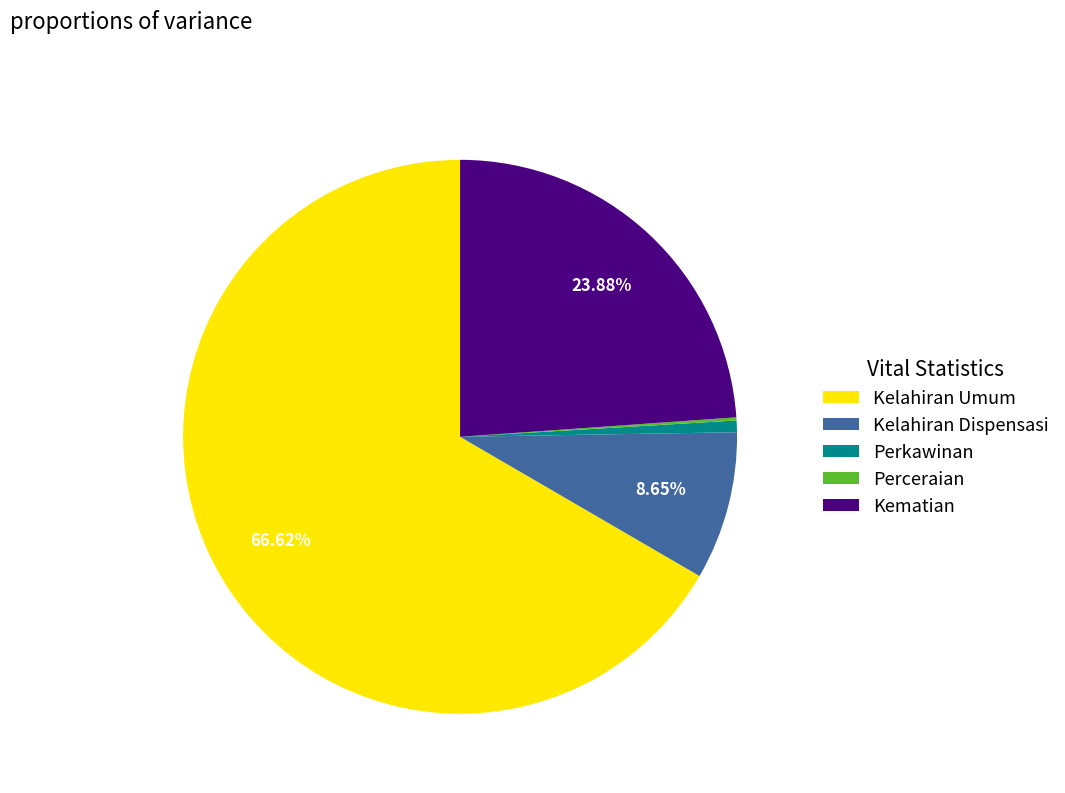

Does Kematian account for over 50% of the chart?

No